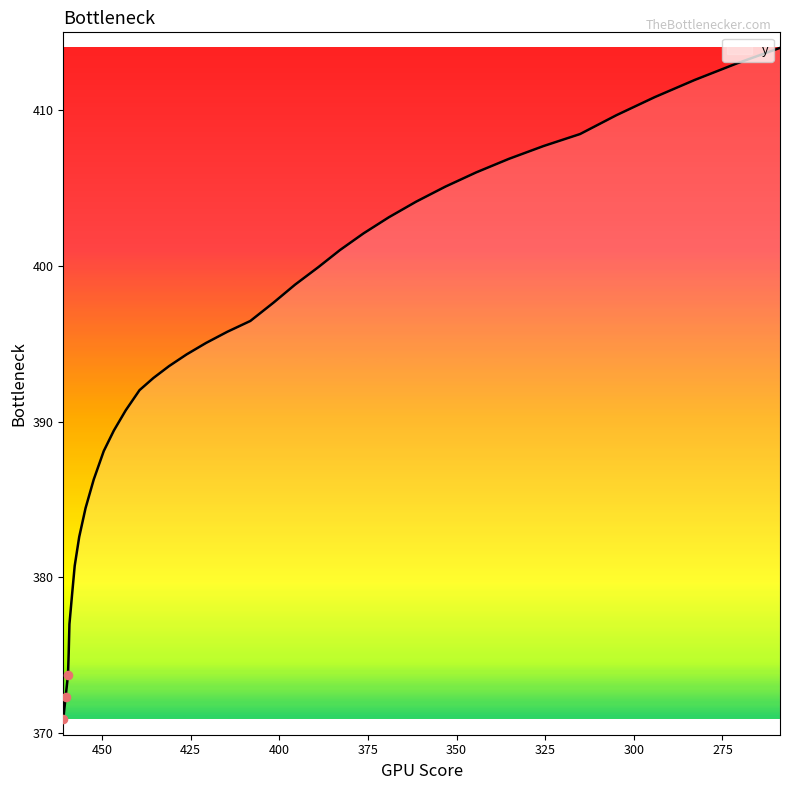

Which has a higher value, 459.2052 or 388.98666?

388.98666